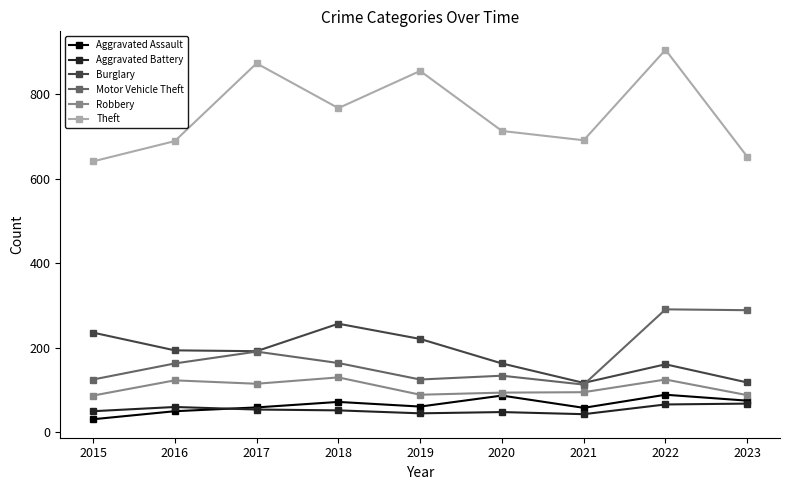

What is the lowest value of the Aggravated Assault series?

31